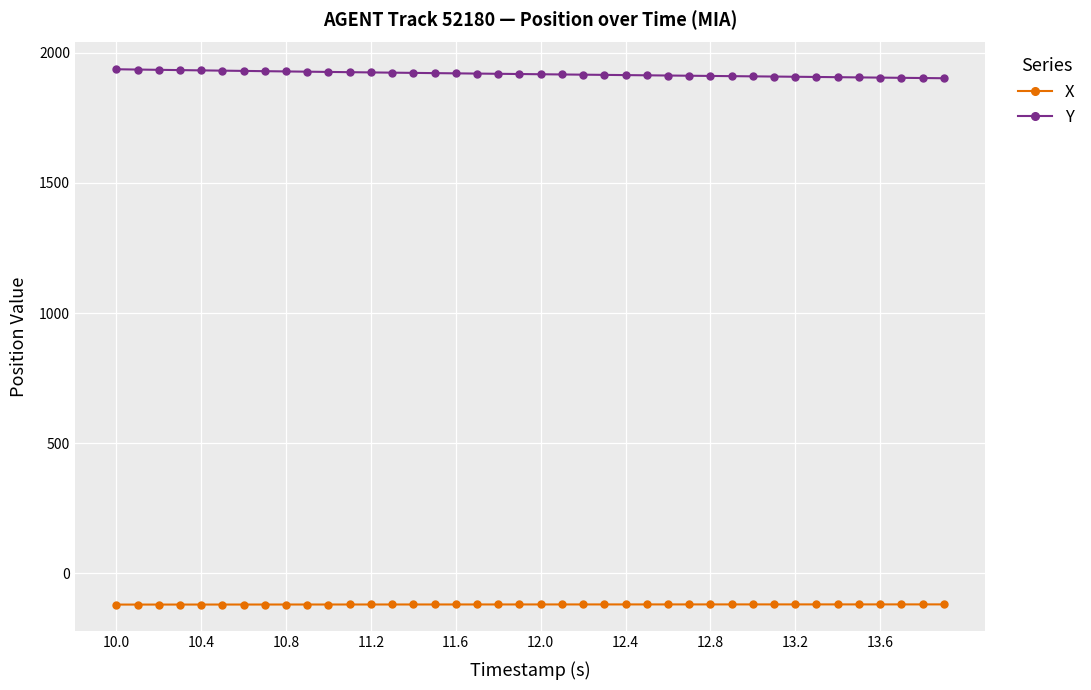

True or false: Y and X cross at least once.

False